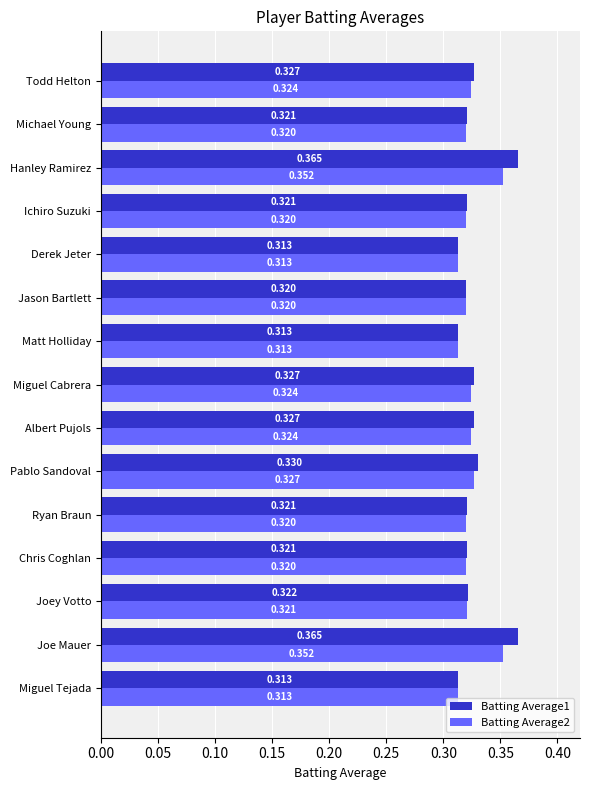

List the series in order of their overall mean, lowest first.

Batting Average2, Batting Average1